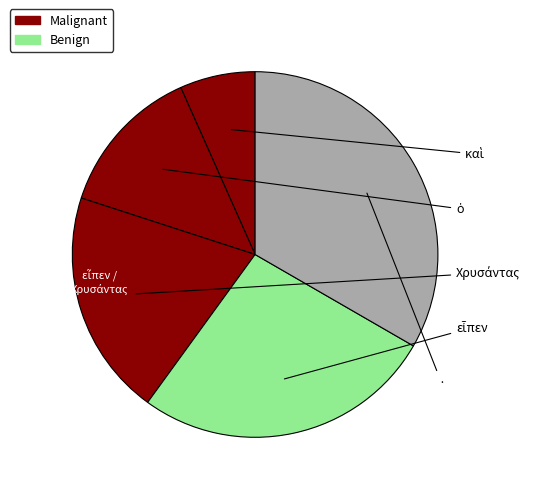

How many slices are in this pie chart?

5